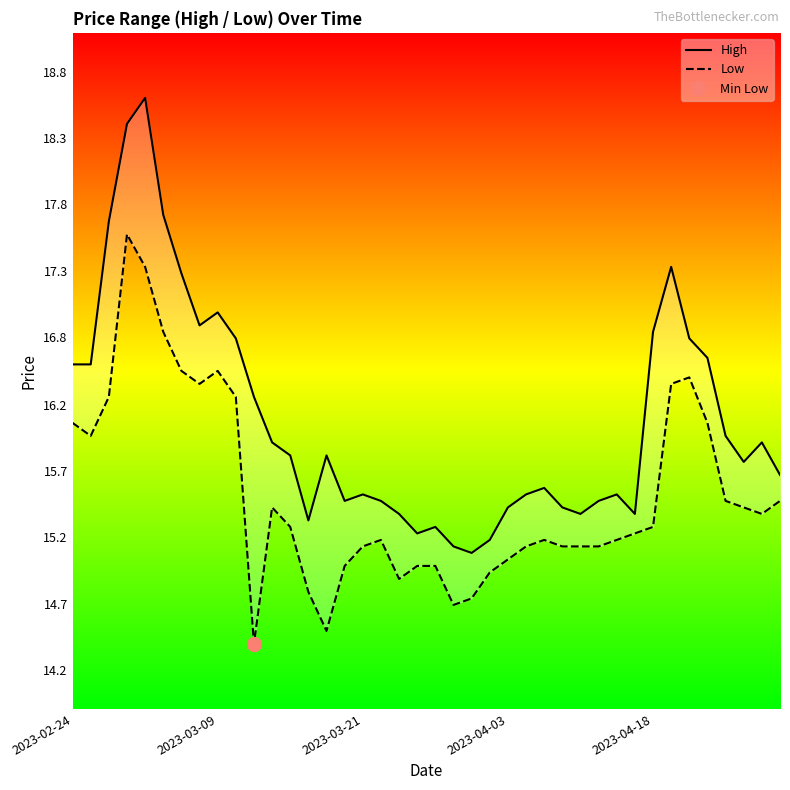

True or false: High and Low intersect in this chart.

False